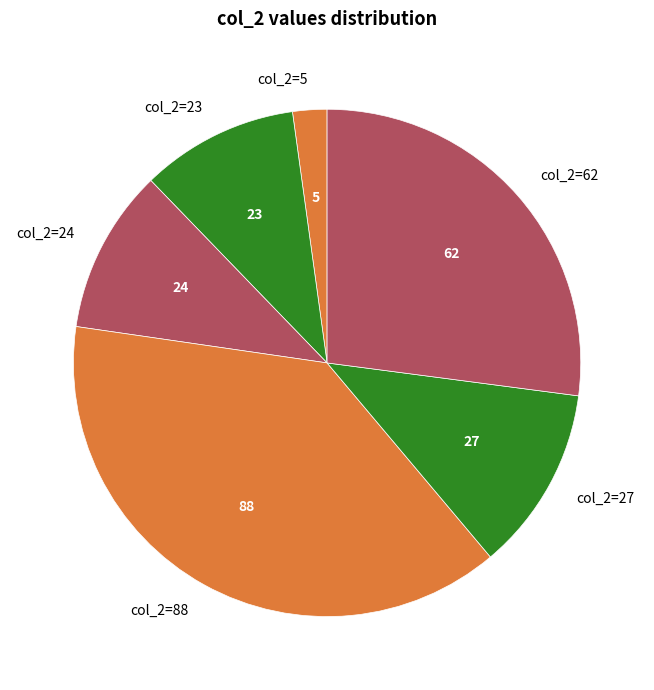

What is the largest slice in the pie chart?

col_2=88